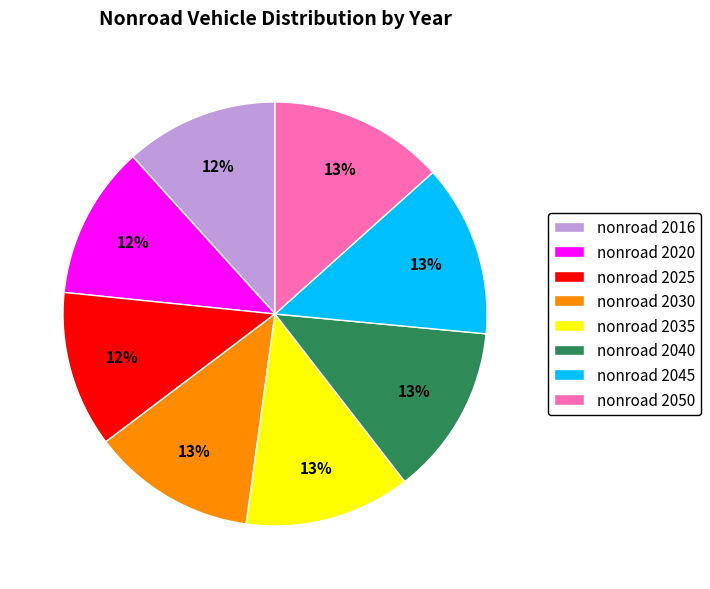

True or false: nonroad 2040 accounts for 19% of the total.

False